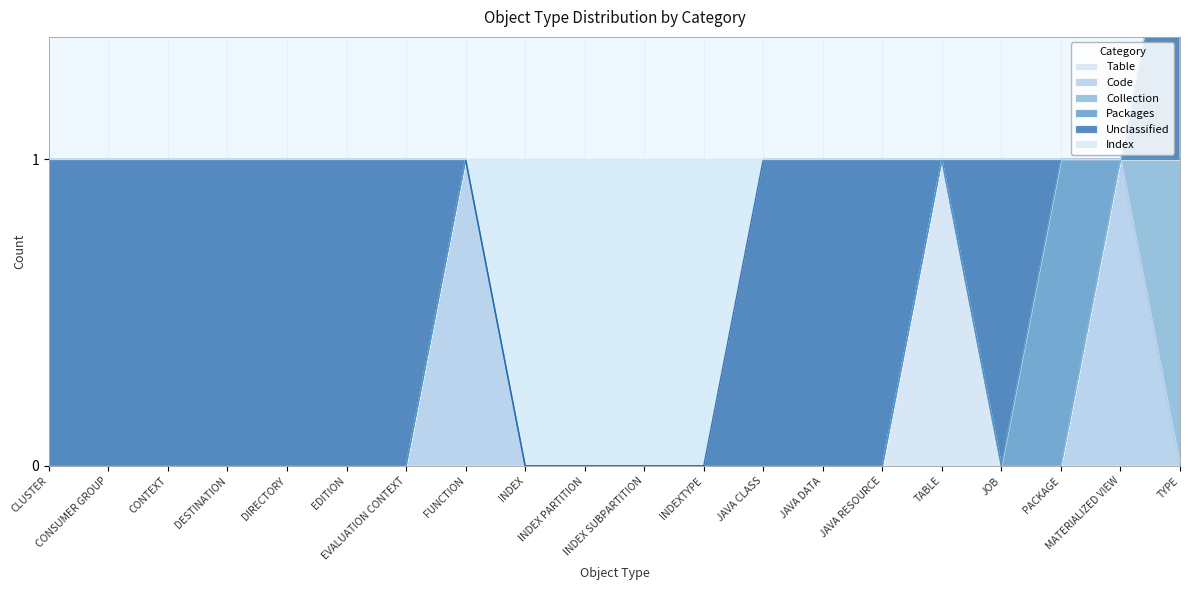

Which label corresponds to the smallest value in the chart?

CLUSTER